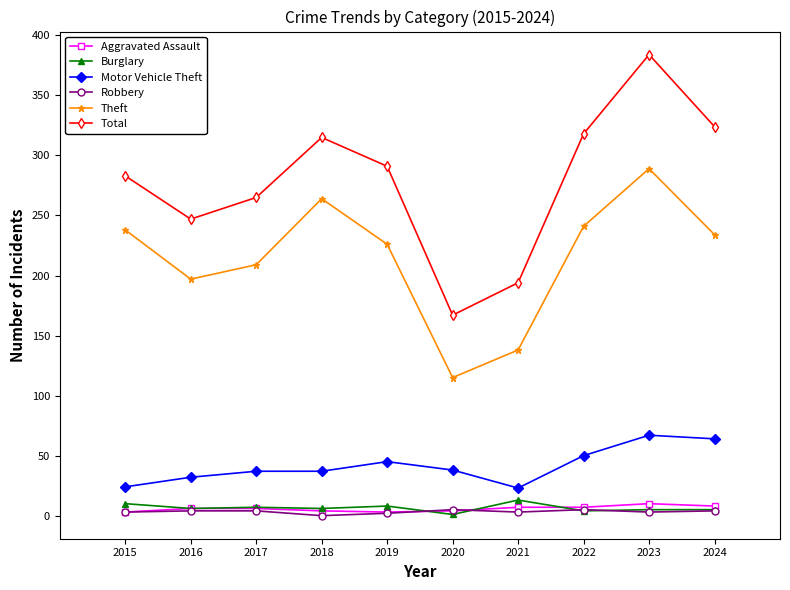

In Total, how many points are higher than both neighbors (excluding endpoints)?

2